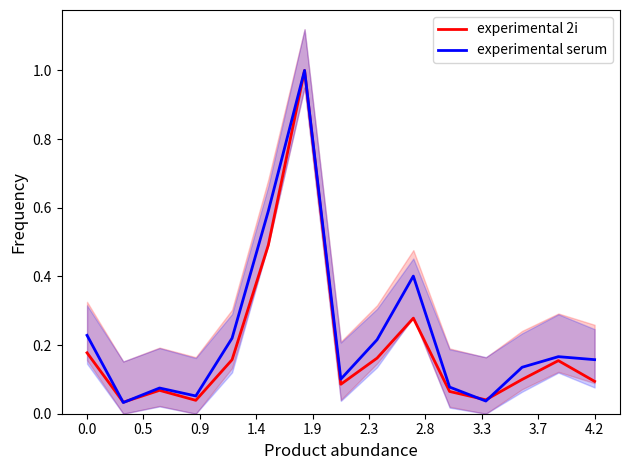

What is the highest value of the experimental 2i series?

1.0